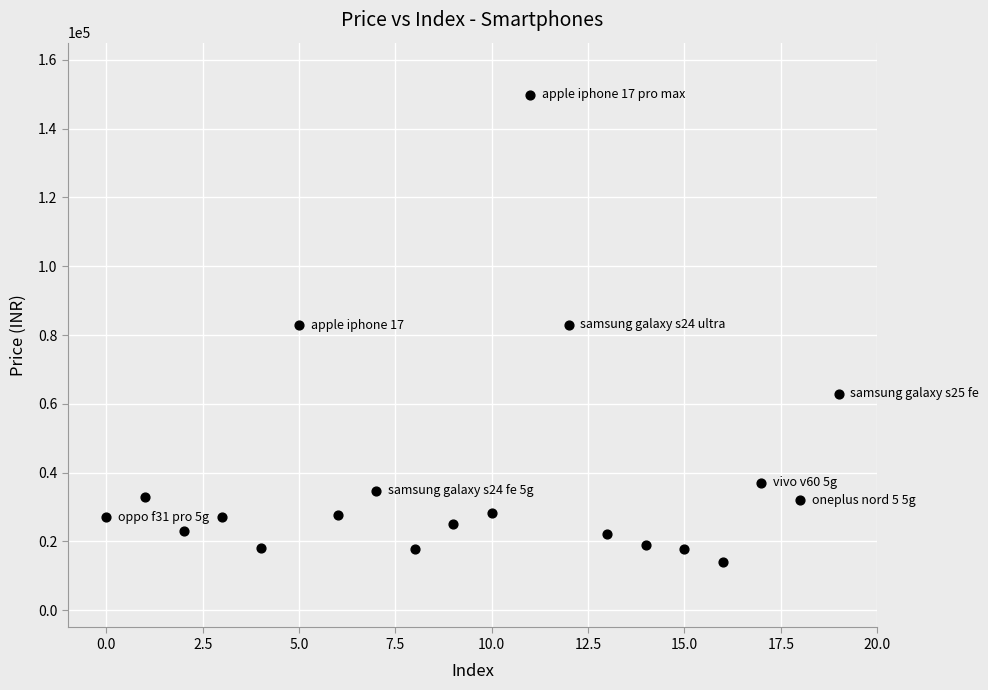

What is the range of Y values (max minus min)?

135901